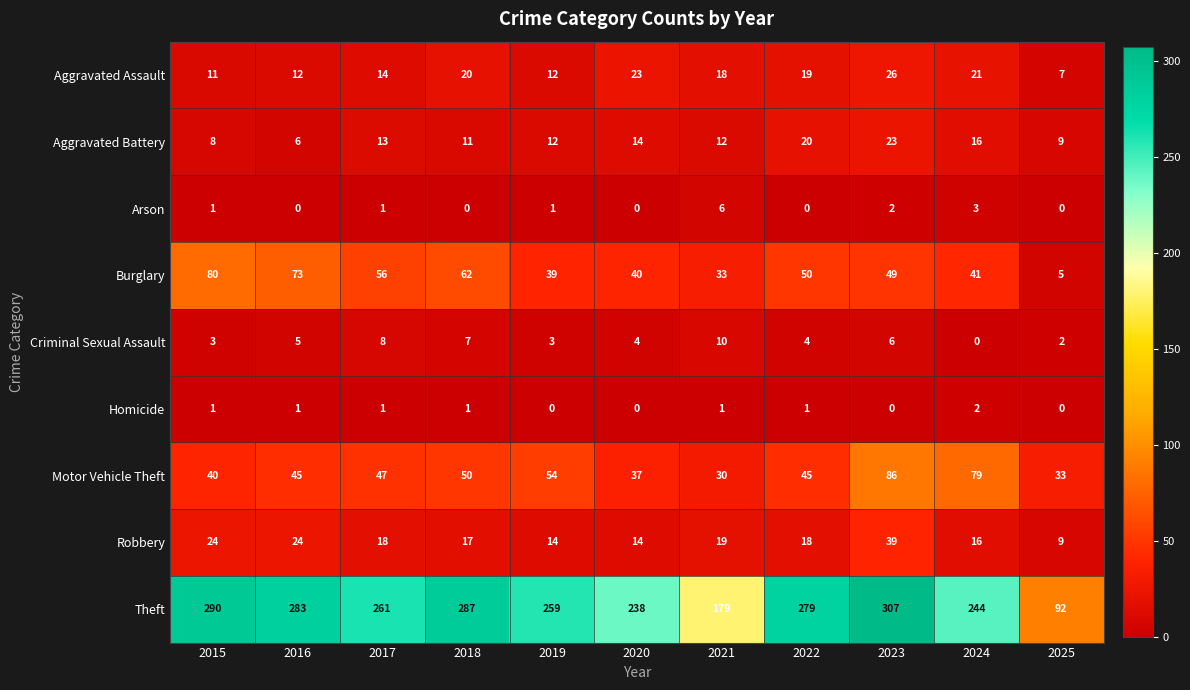

Rank the series at 2022 from lowest to highest value.

Arson, Homicide, Criminal Sexual Assault, Robbery, Aggravated Assault, Aggravated Battery, Motor Vehicle Theft, Burglary, Theft